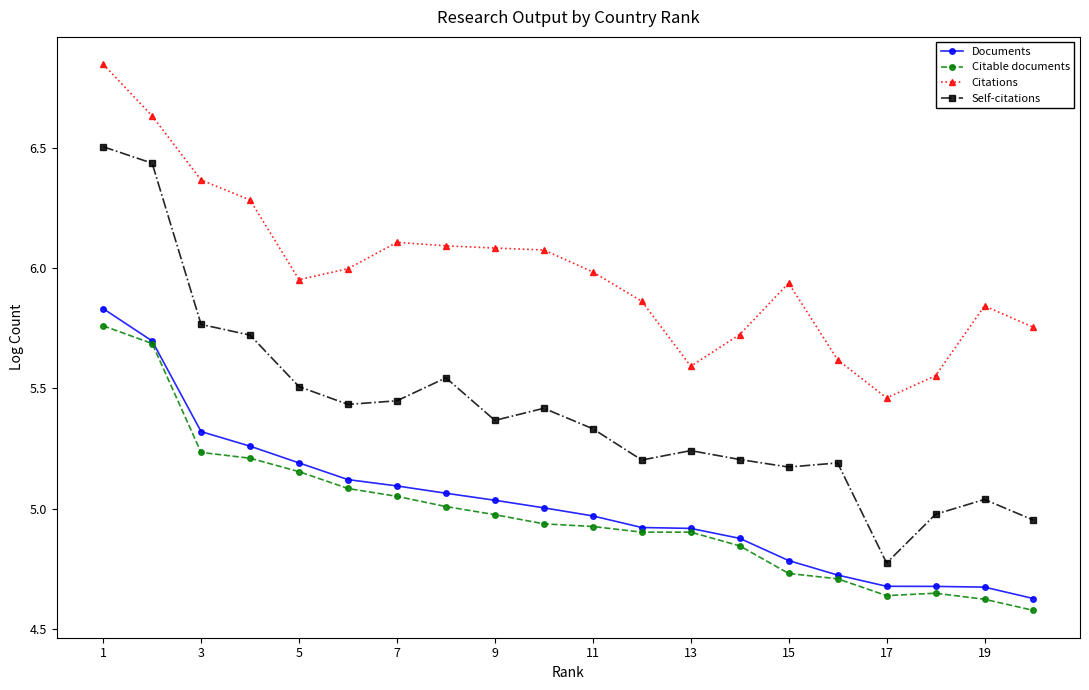

Which series has the largest range (max minus min)?

Self-citations